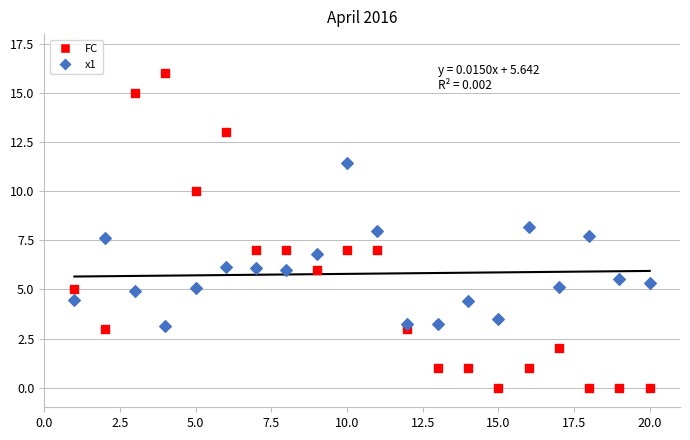

Which series has the widest spread of Y values?

FC